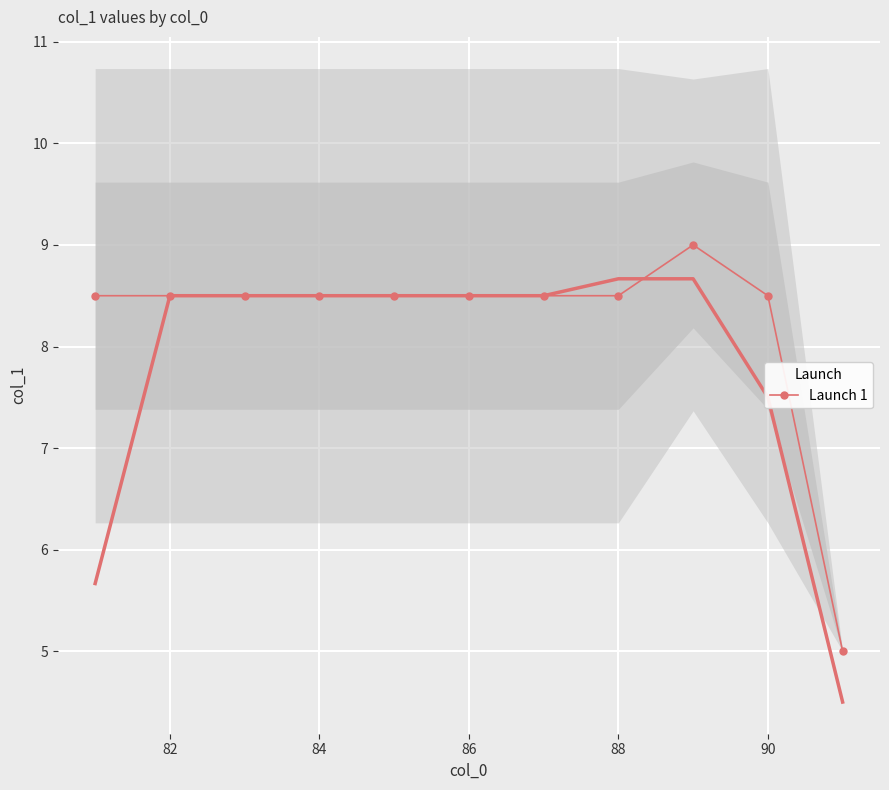

What is the maximum value for Launch 1?

9.0